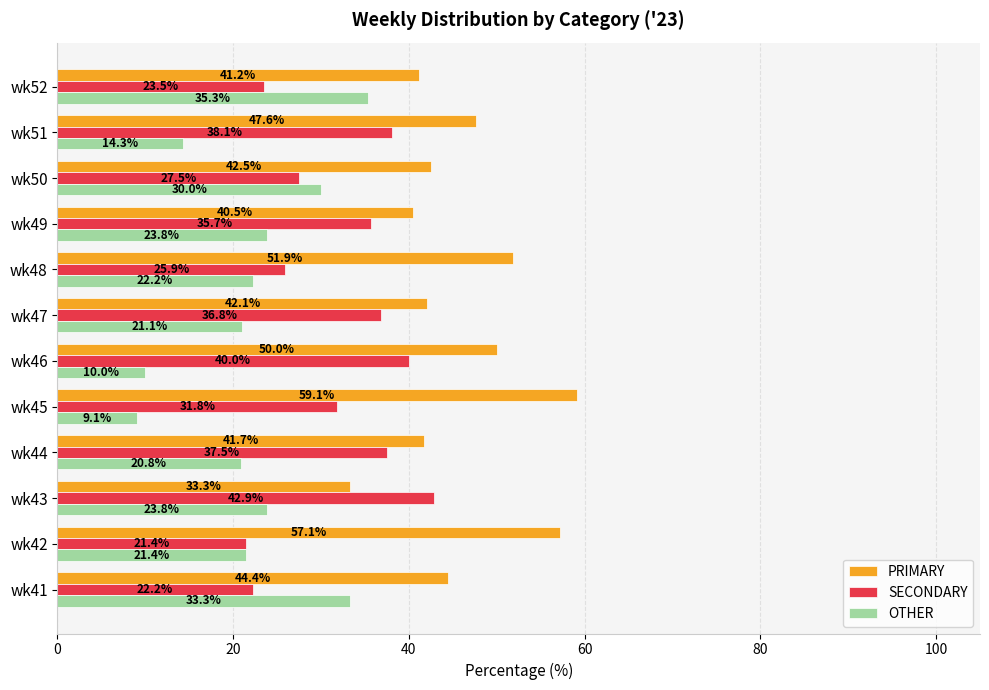

What is the maximum value for SECONDARY?

42.9